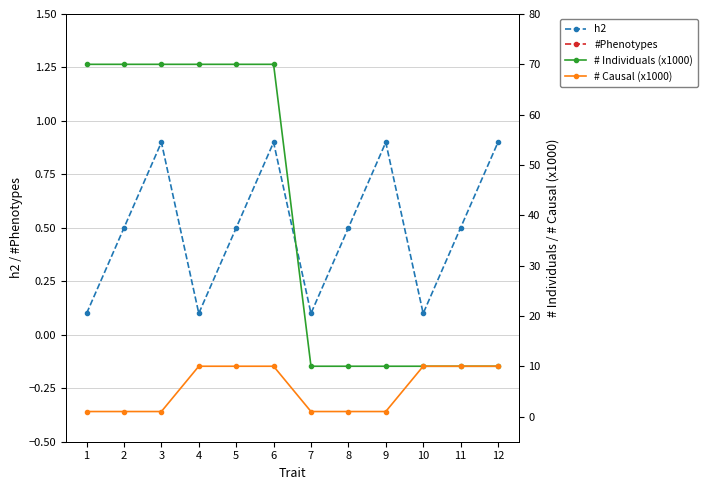

Which has a higher value, 6 or 12?

6